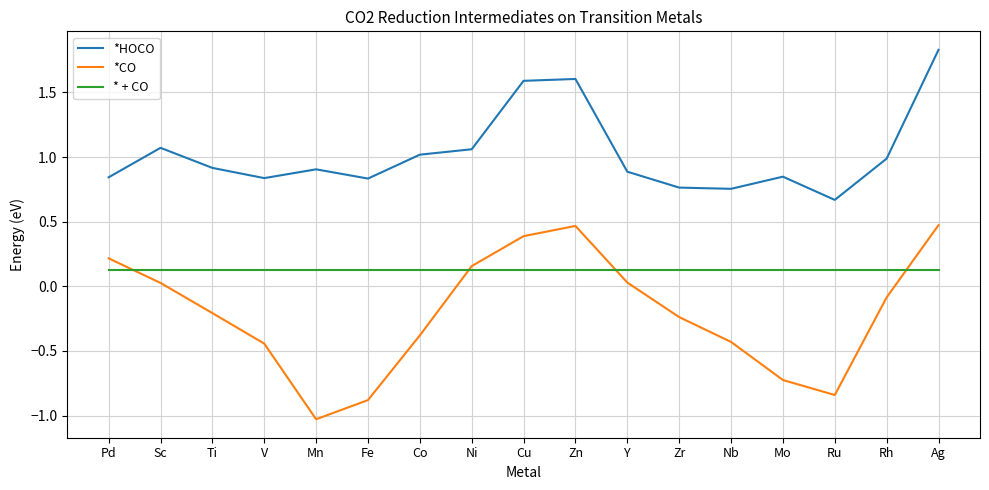

Where does the *CO series first go above 0?

Pd